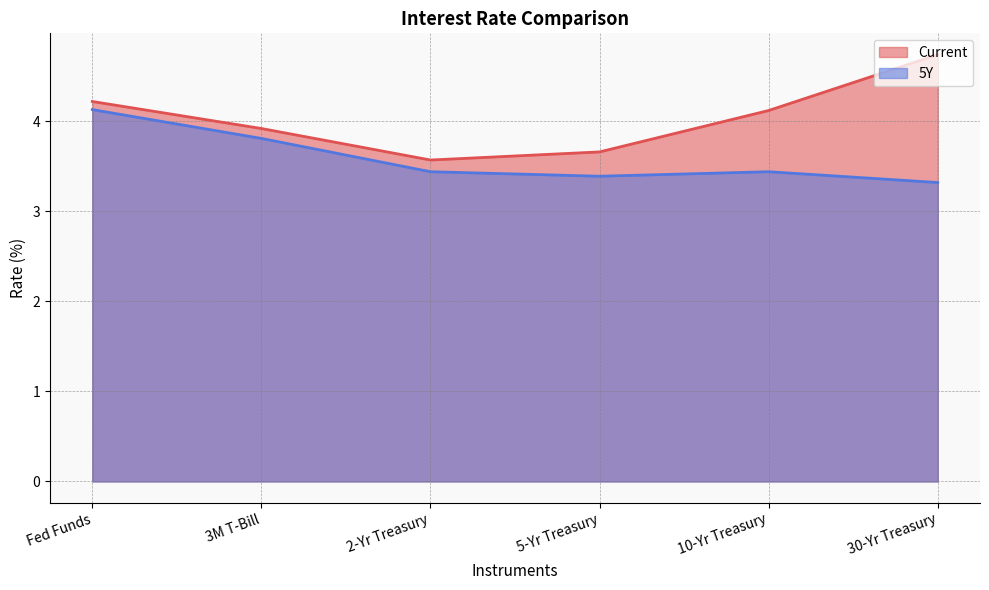

What is the label of the 4th point from the left?

5-Yr Treasury